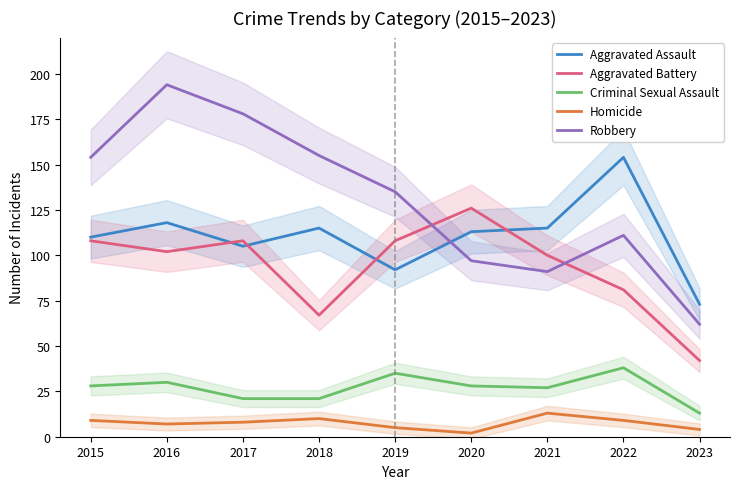

Where is the first local maximum for Homicide?

2018